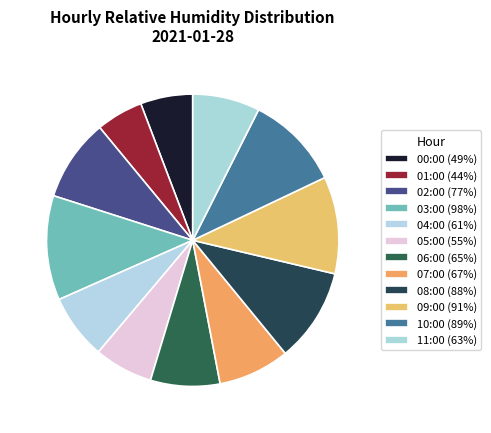

How many slices are in this pie chart?

12